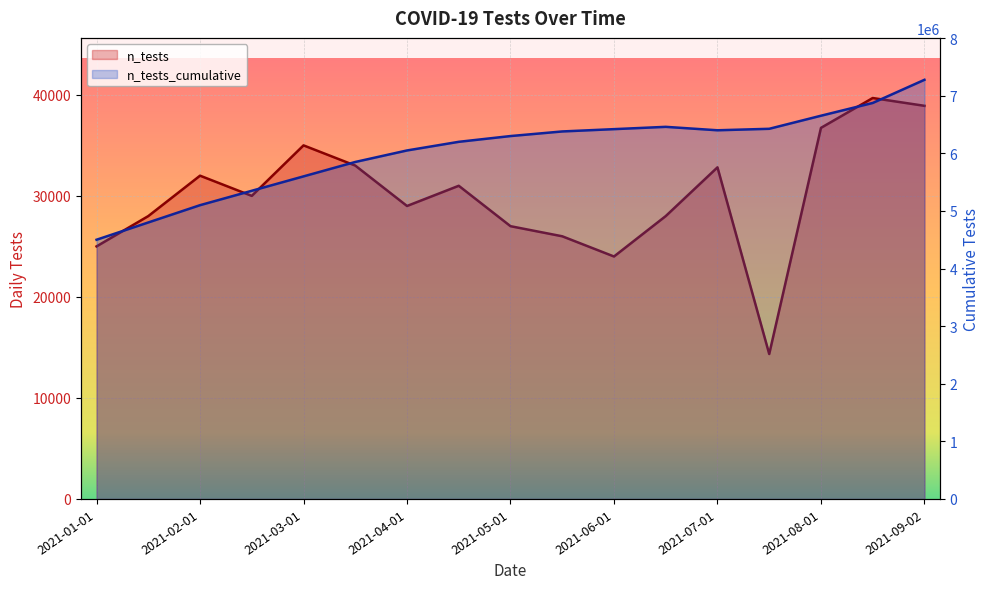

True or false: n_tests and n_tests_cumulative intersect in this chart.

False